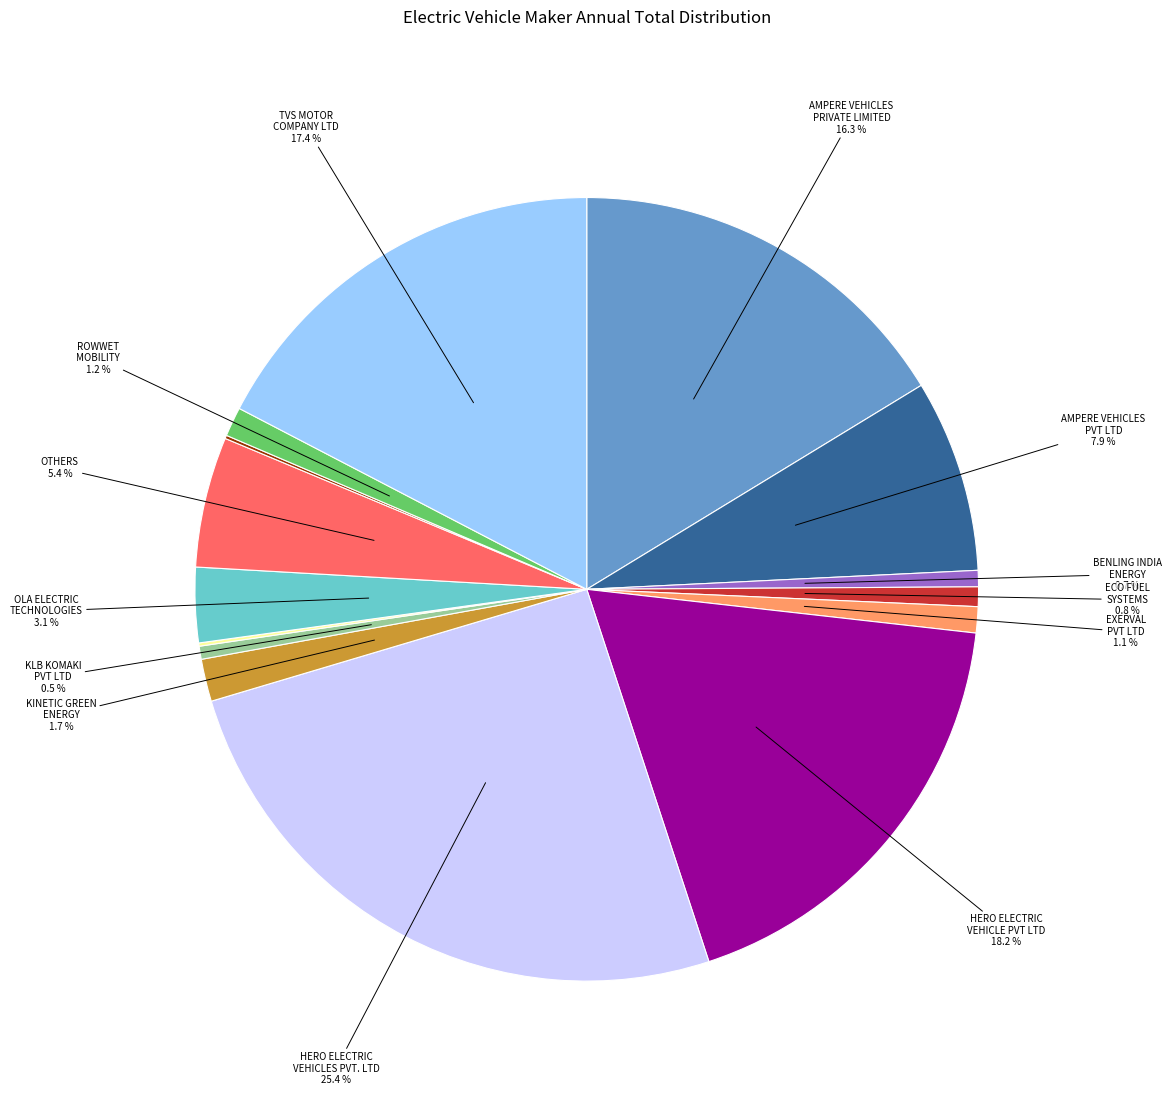

Does any single category account for the majority?

No